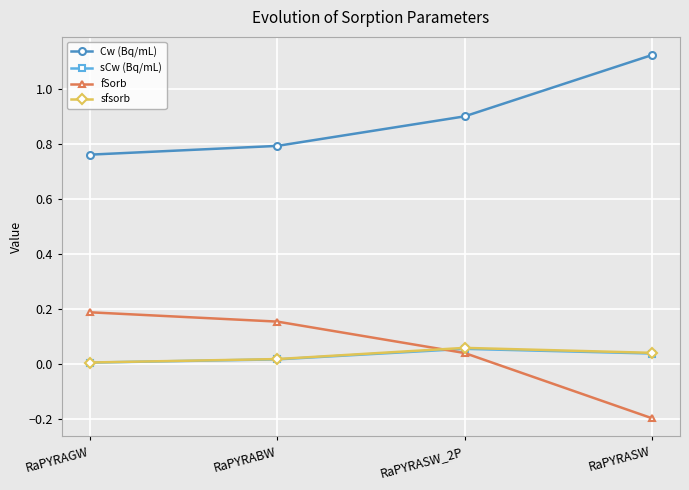

What is the spread (max minus min) of values at RaPYRASW?

1.3